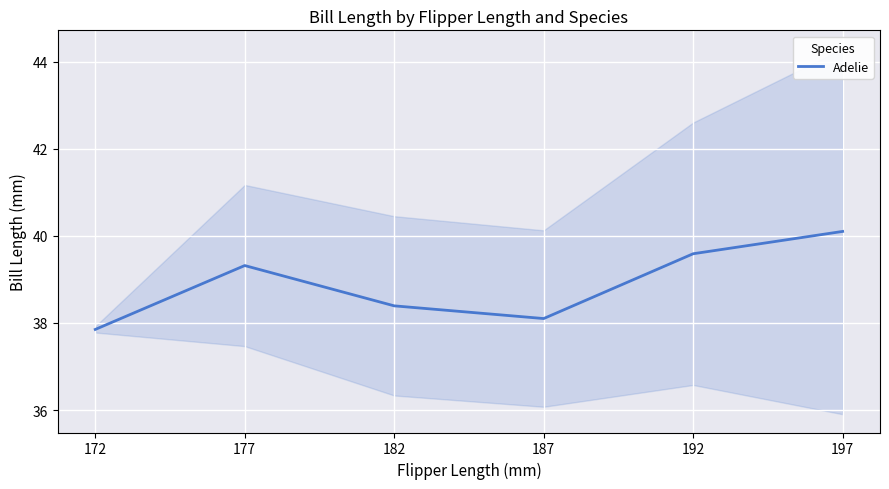

Between 177 and 172, which is larger?

177